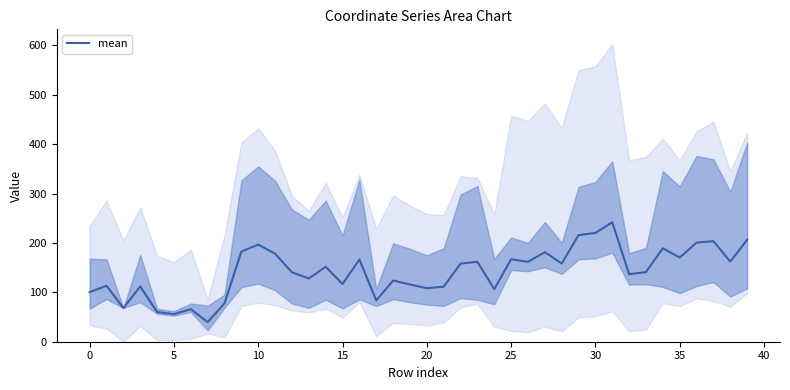

Where is the data nearest to the value 140?

12